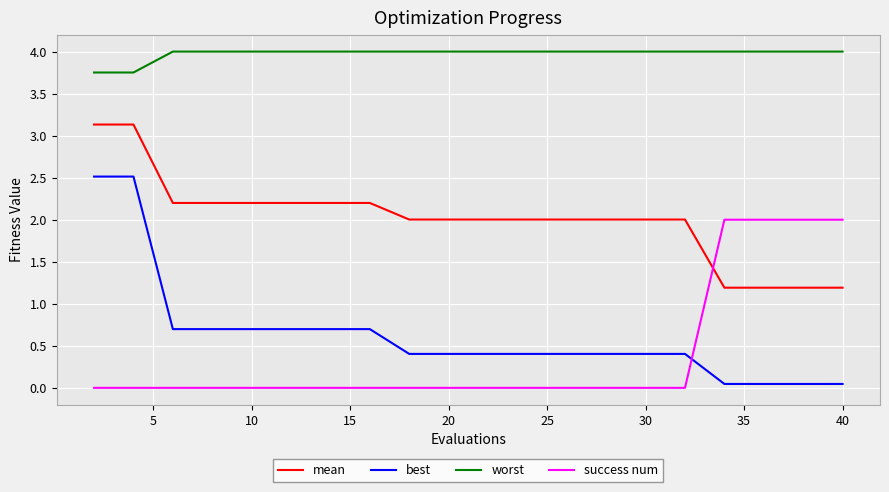

Which series has the largest range (max minus min)?

best